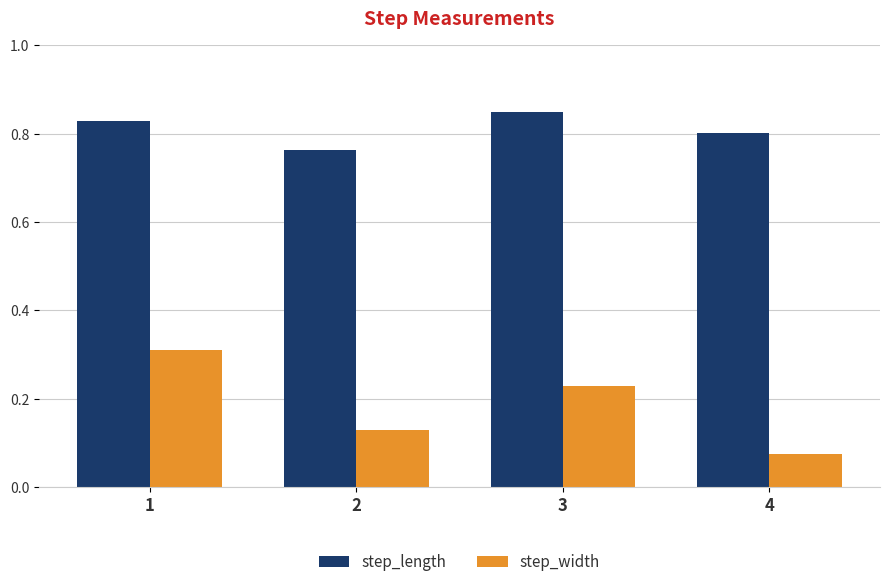

What is the sum of all step_width values?

0.7